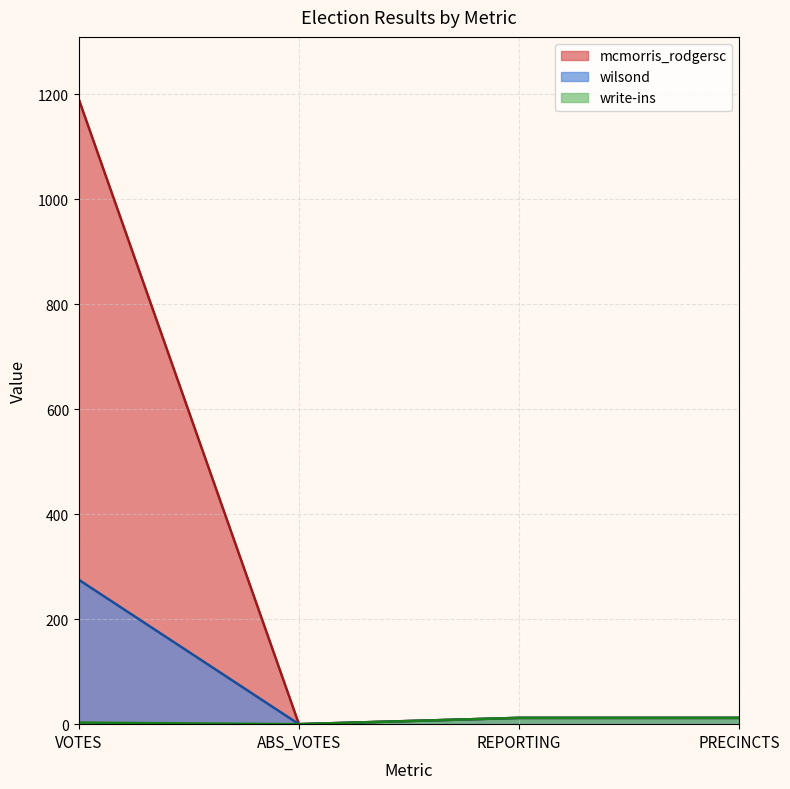

In mcmorris_rodgersc, how many points are lower than both neighbors (excluding endpoints)?

1